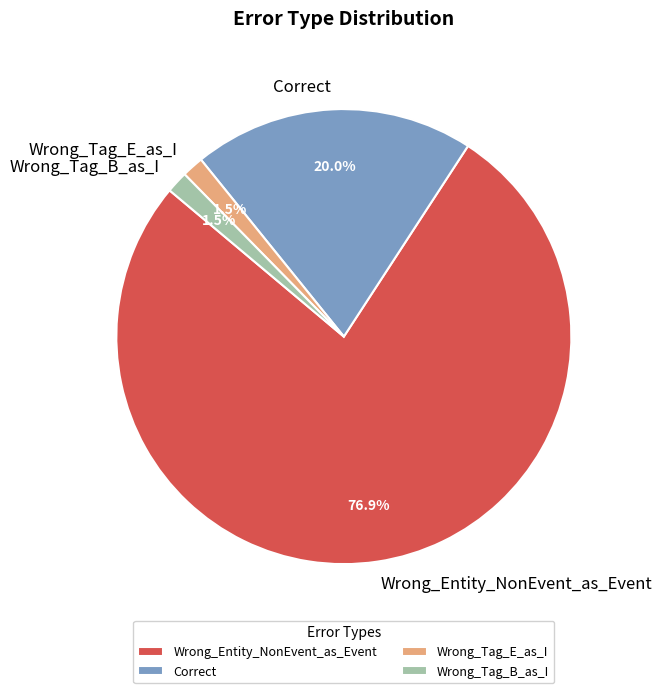

Which has a higher value, Correct or Wrong_Tag_E_as_I?

Correct